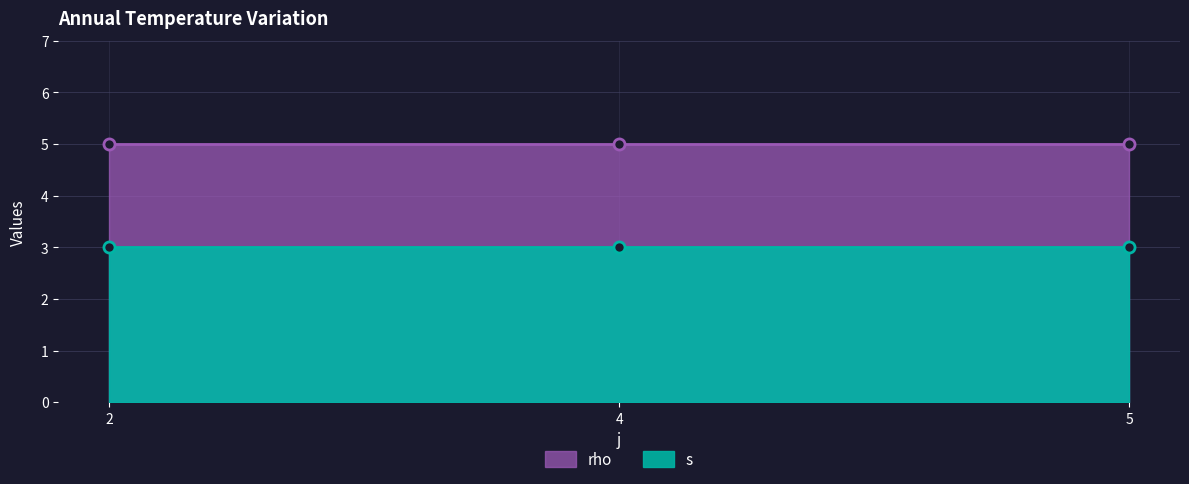

Where is rho nearest to the value 5?

2